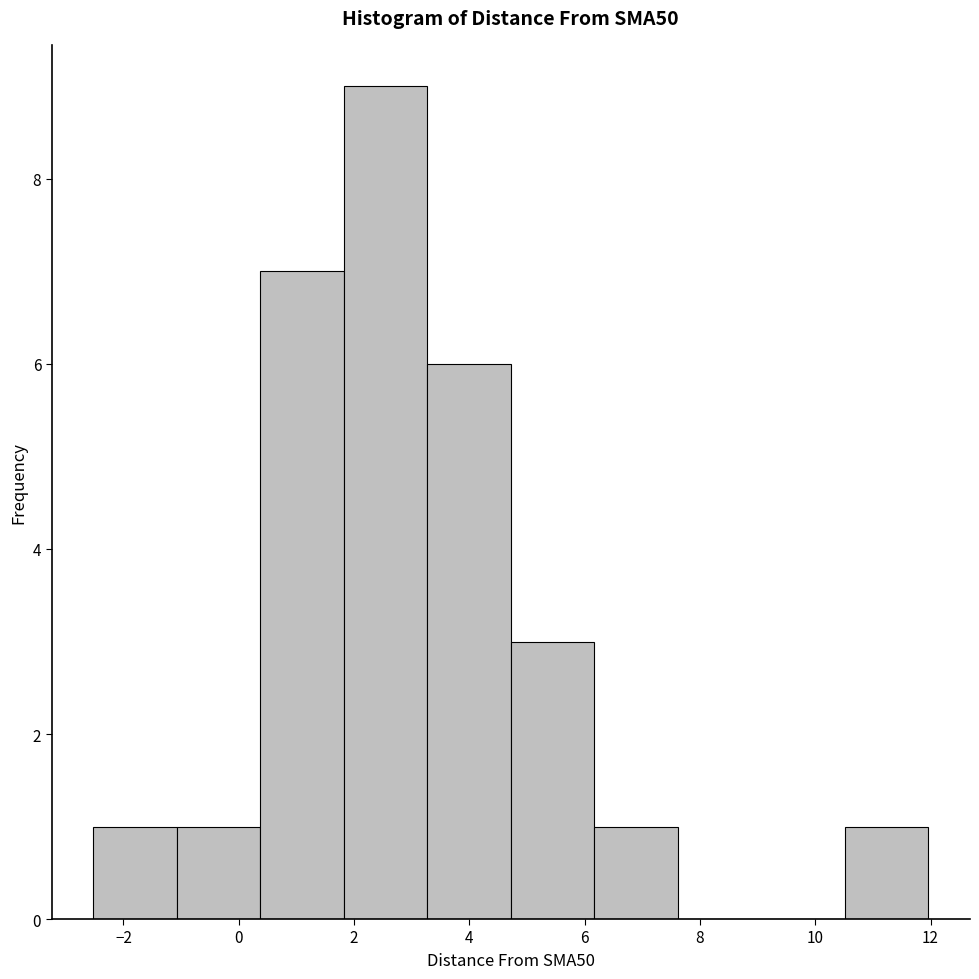

Reading left to right, list every bar in this chart as the range it spans on the x-axis followed by its height. Neither the bar edges nor the heights are printed on the chart, so give them approximately, as read against the axes.

-2.6 to -1.0: 1
-1.0 to 0.4: 1
0.4 to 1.8: 7
1.8 to 3.2: 9
3.2 to 4.8: 6
4.8 to 6.2: 3
6.2 to 7.6: 1
7.6 to 9.0: 0
9.0 to 10.6: 0
10.6 to 12.0: 1